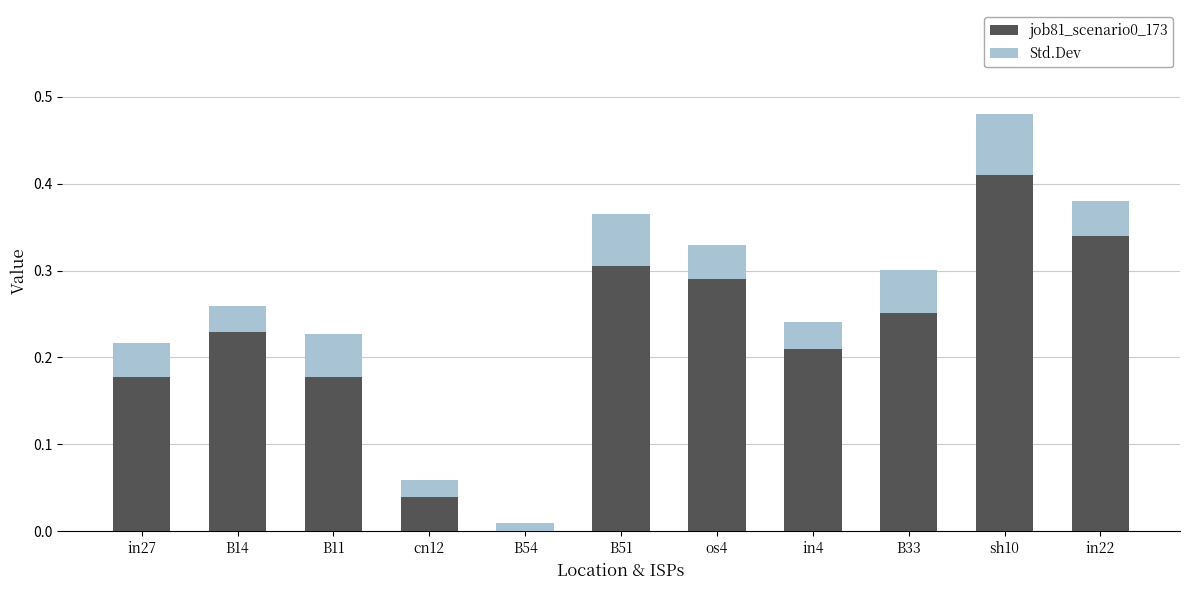

At which category is the sum across all series the highest?

sh10